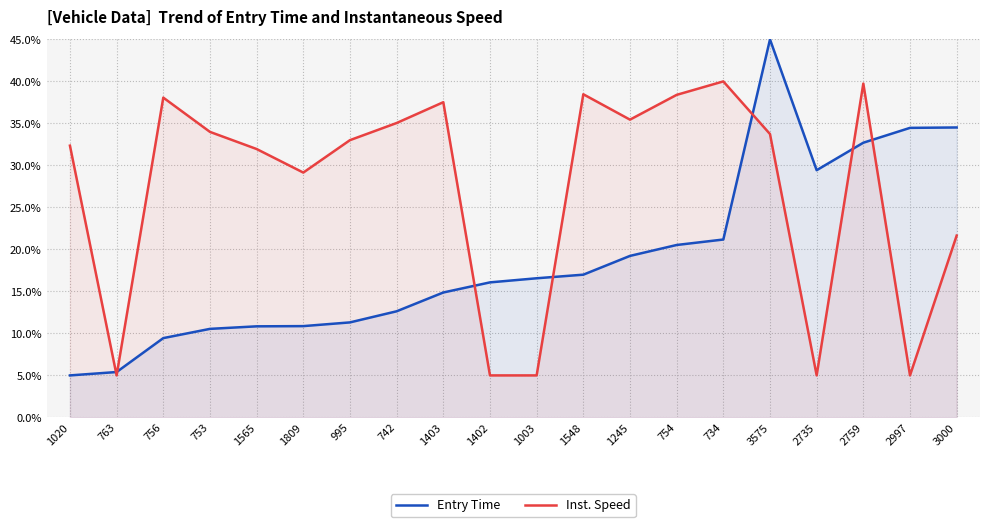

What is the difference between the second highest and minimum values in the Inst. Speed series?

34.7